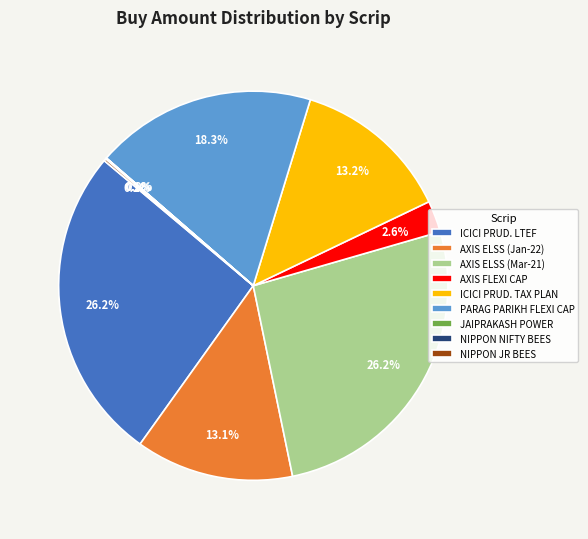

Between AXIS ELSS (Mar-21) and ICICI PRUD. TAX PLAN, which is larger?

AXIS ELSS (Mar-21)